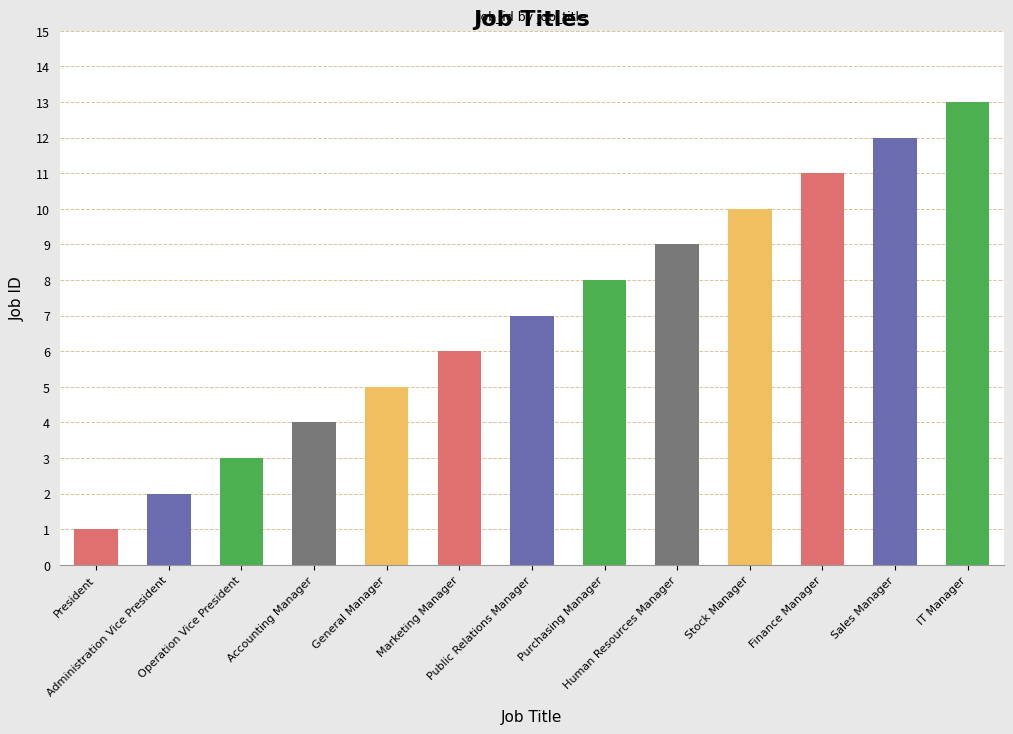

Which category has the lowest value across all series?

President